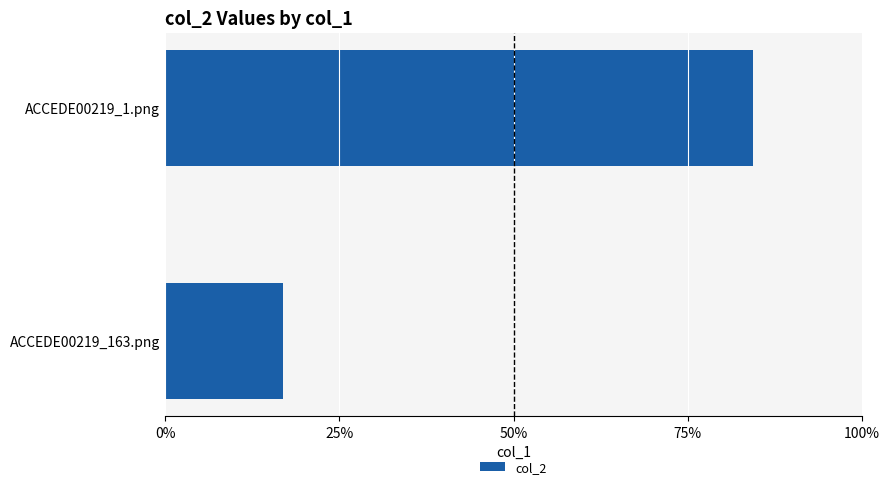

How many values are between 0 and 1?

2